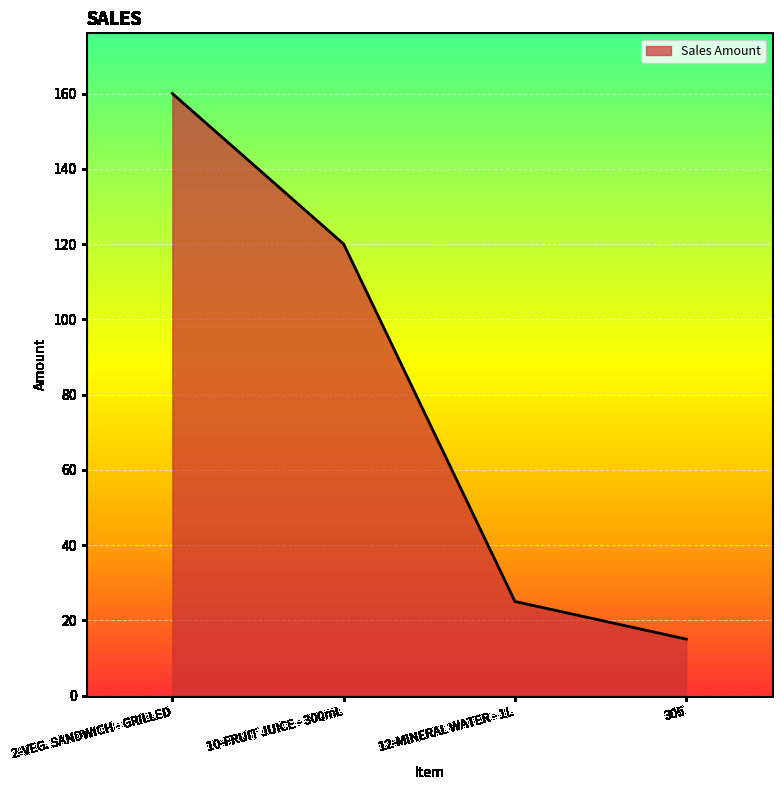

Count the number of data series in this chart.

1